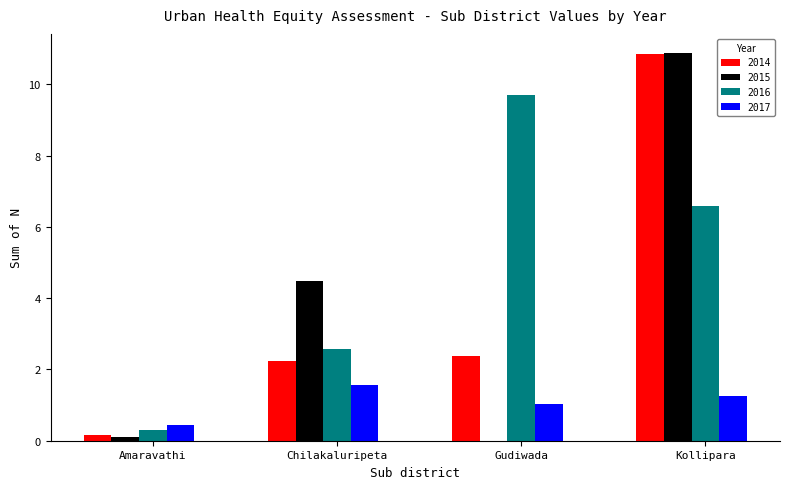

What is the sum of all 2016 values?

19.2